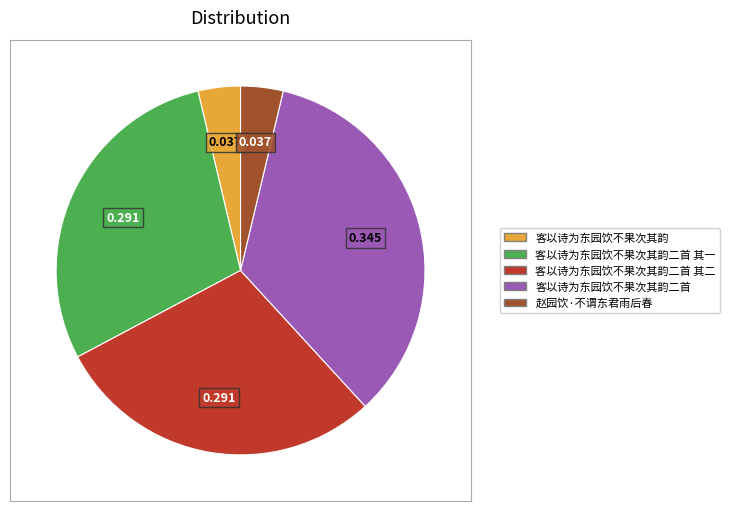

Is the sum of 客以诗为东园饮不果次其韵二首 and 客以诗为东园饮不果次其韵二首 其二 greater than half?

Yes